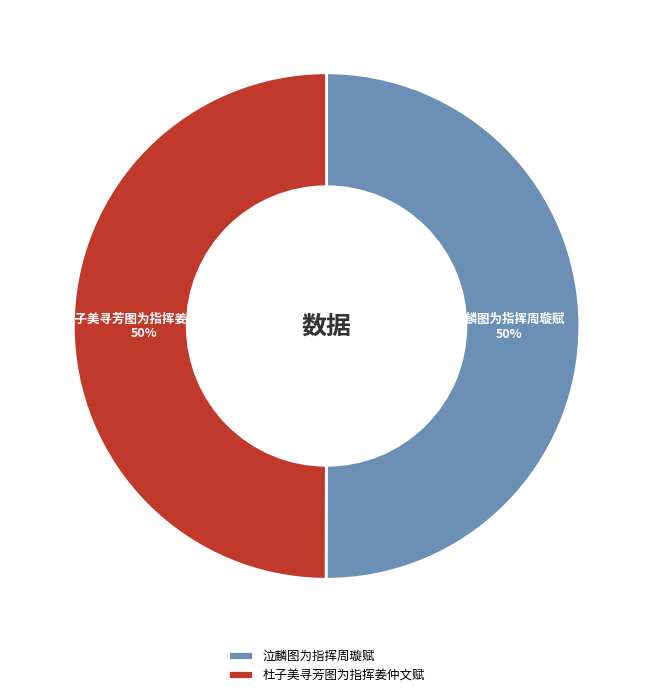

Is it true that 杜子美寻芳图为指挥姜仲文赋 is 42% of the pie?

False